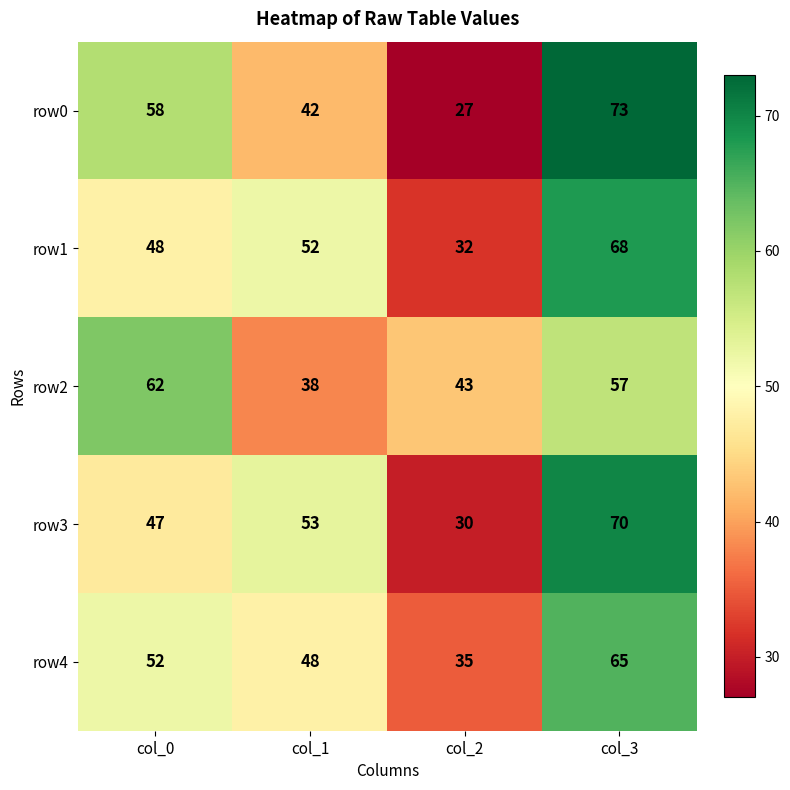

Which series has the largest range (max minus min)?

row0